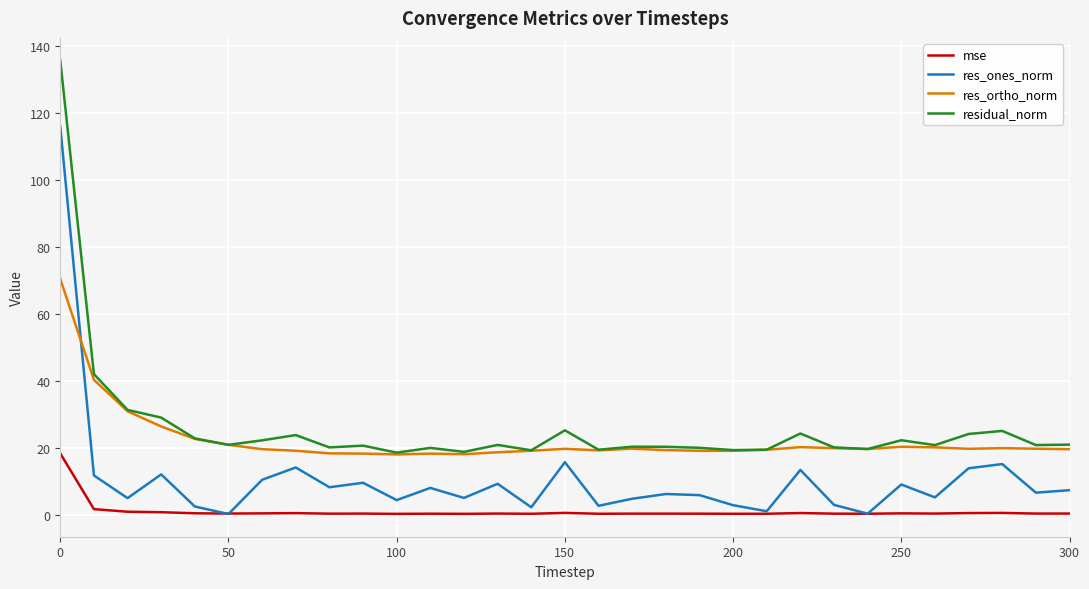

What is the difference between the second highest and minimum values in the mse series?

1.4